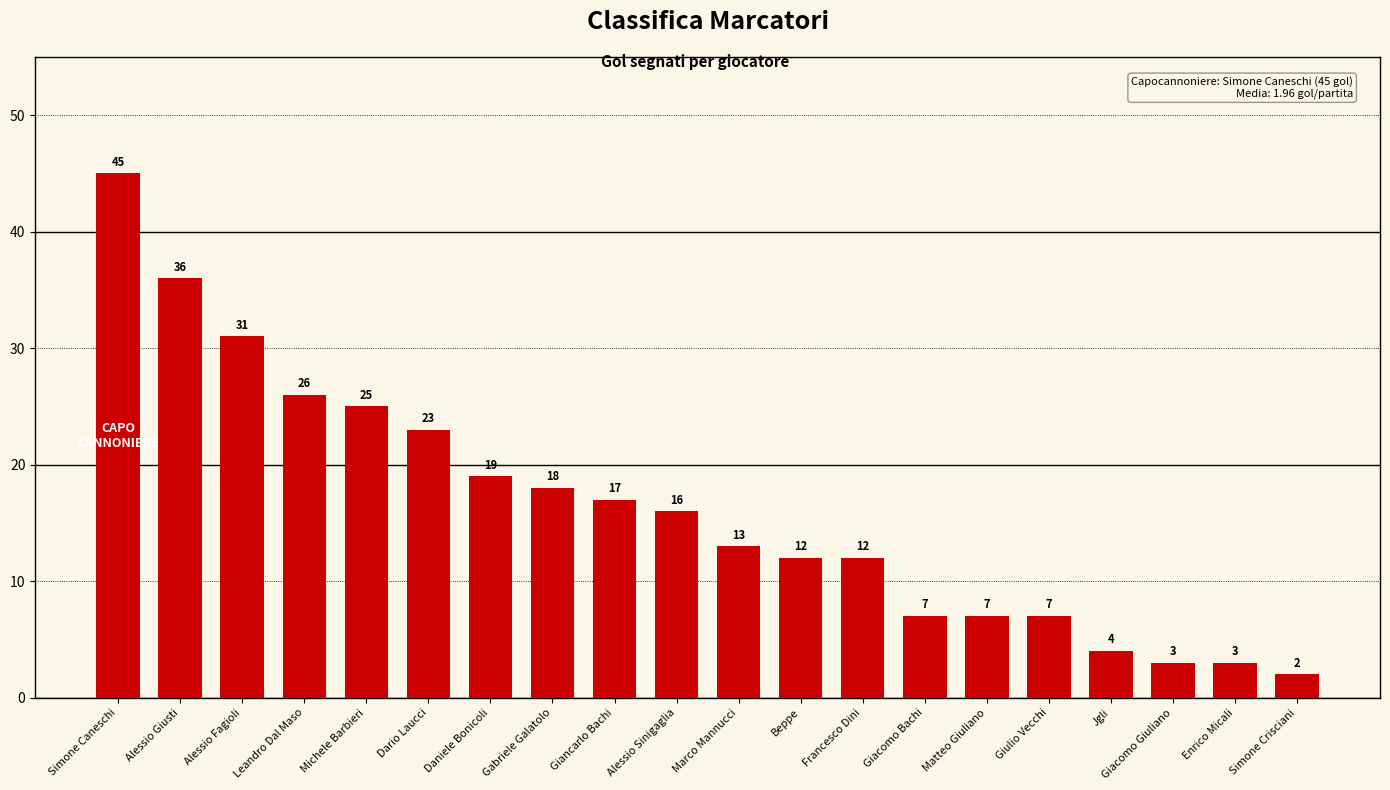

What is the difference between the values at Giulio Vecchi and Leandro Dal Maso?

19